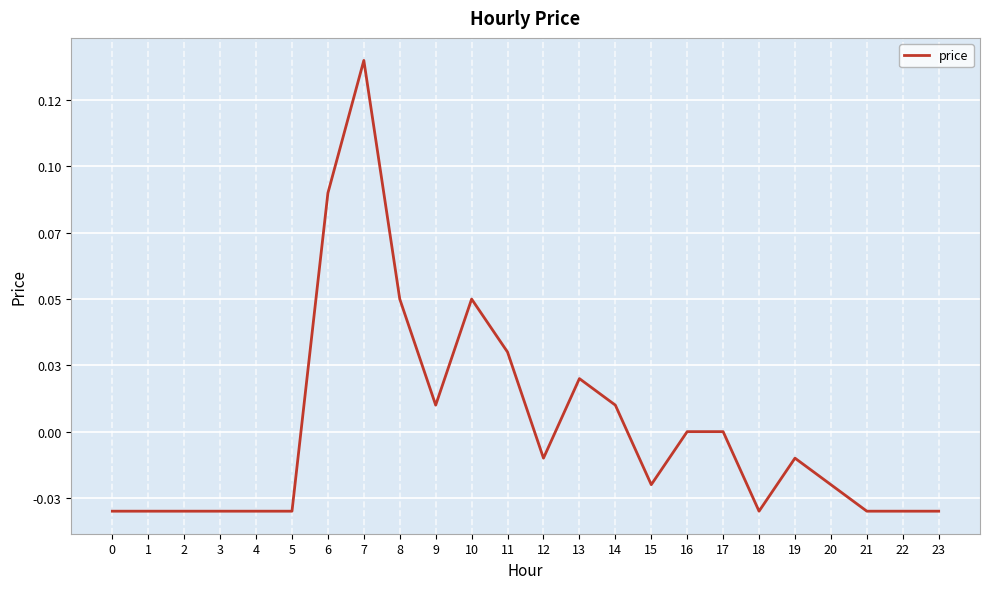

Where is the first local maximum?

7